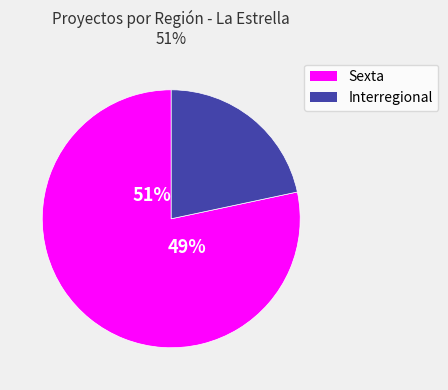

To the nearest percent, what percentage of the pie is Interregional?

22%